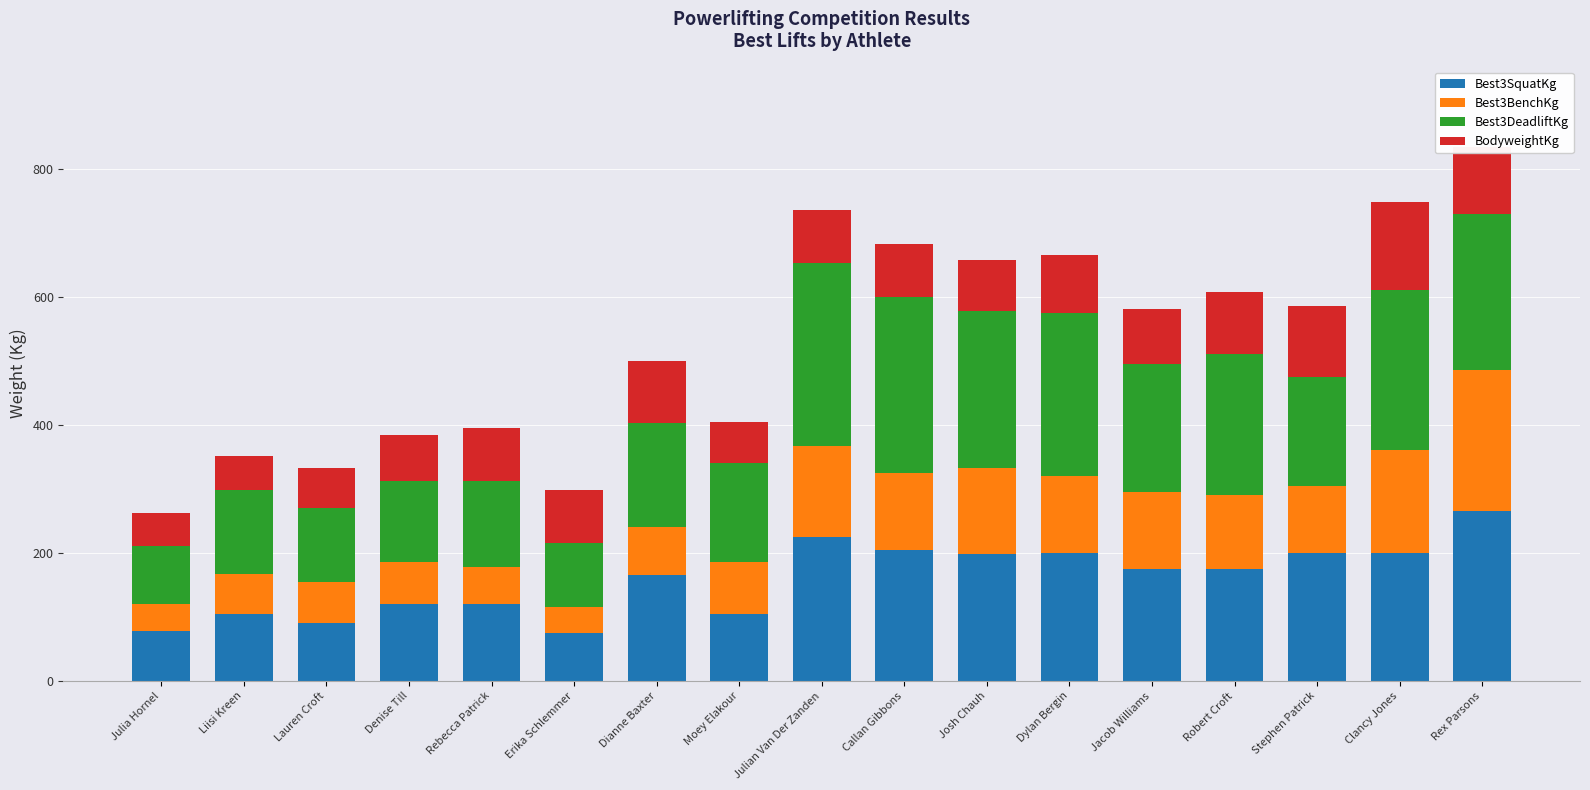

What is the average value of the Best3SquatKg series?

158.8